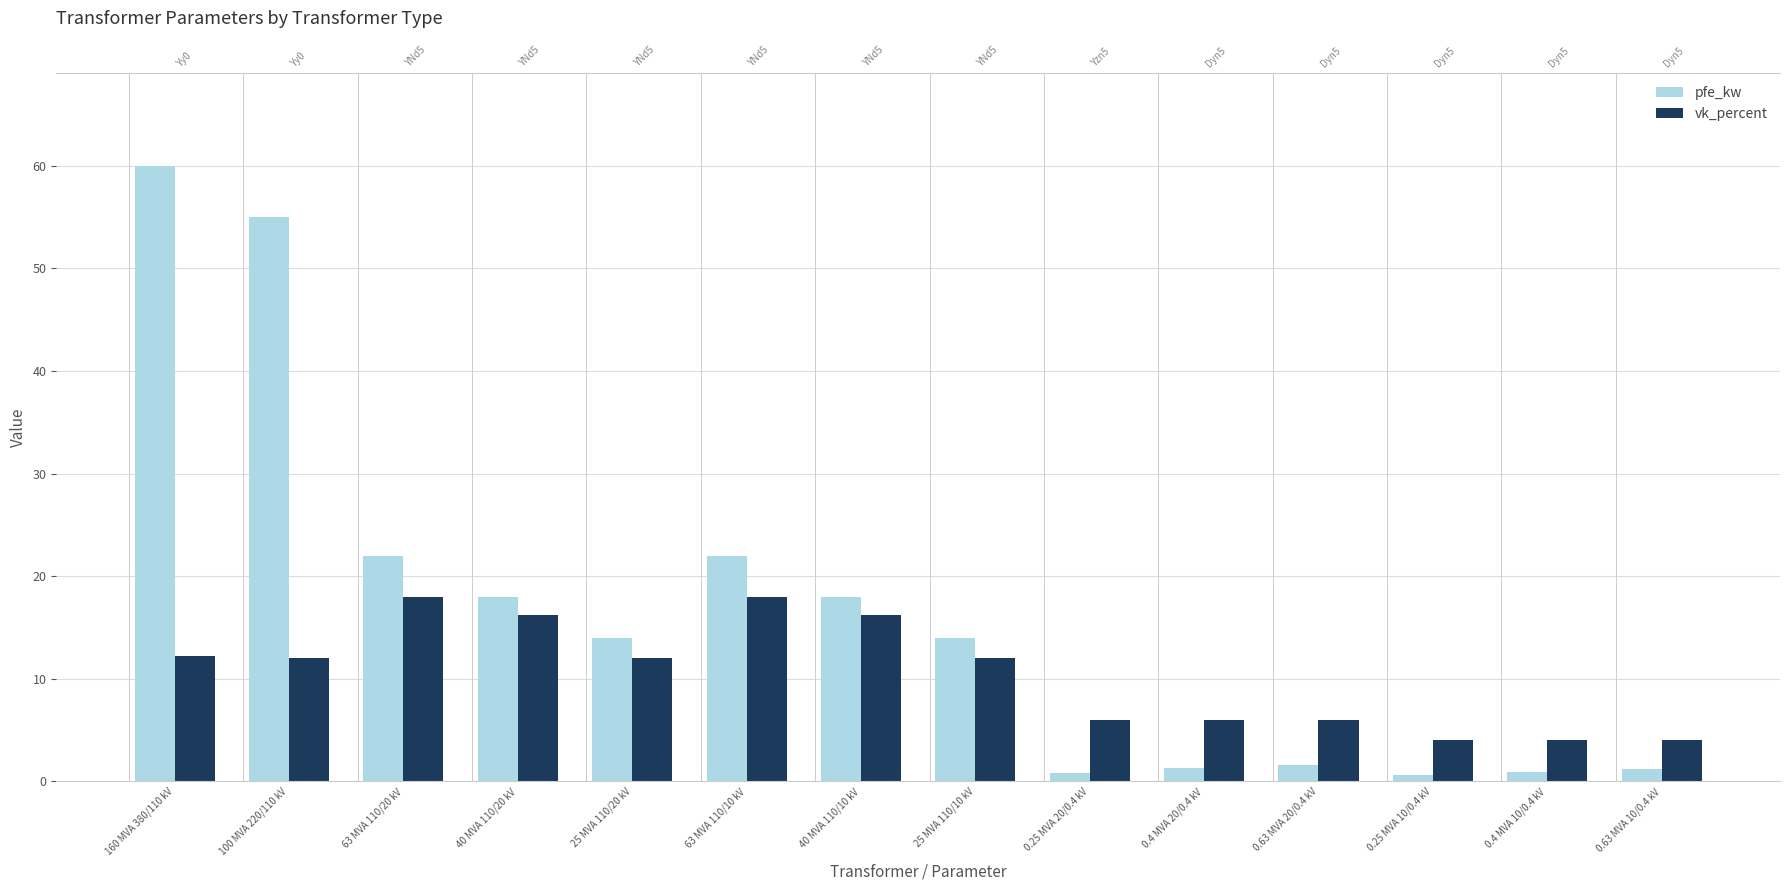

Rank the series by their average value, from highest to lowest.

pfe_kw, vk_percent